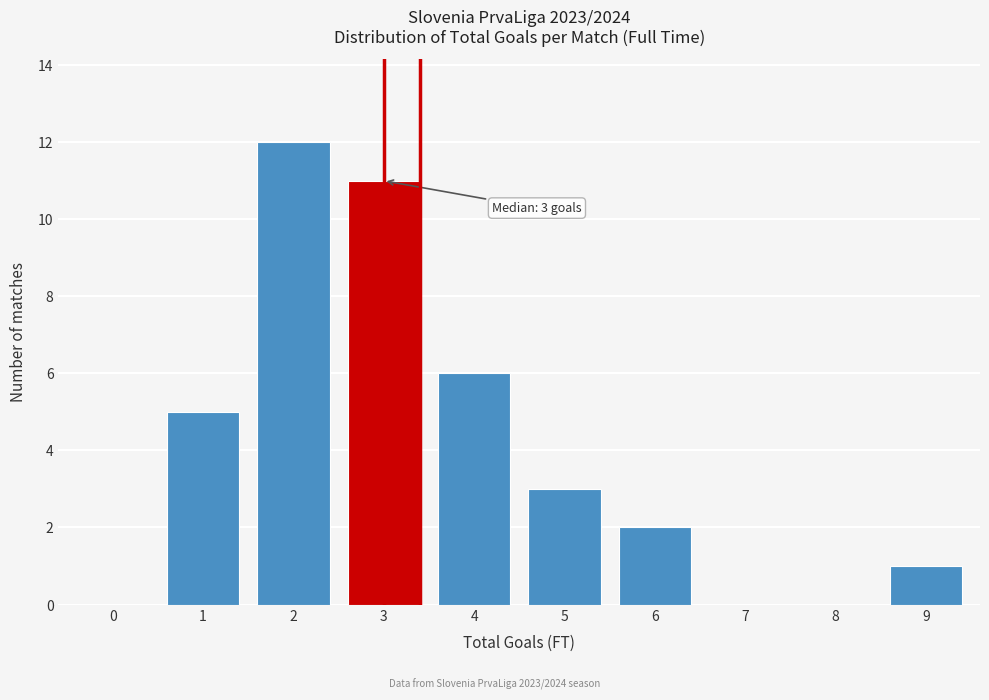

Reading right to left, transcribe all the data shown in this chart.

9=1	8=0	7=0	6=2	5=3	4=6	3=11	2=12	1=5	0=0